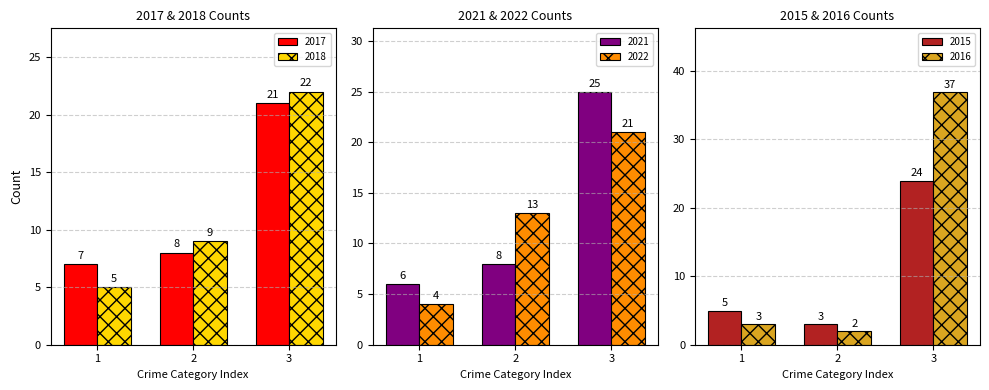

The value of 2018 at 3 is 5. True or false?

False